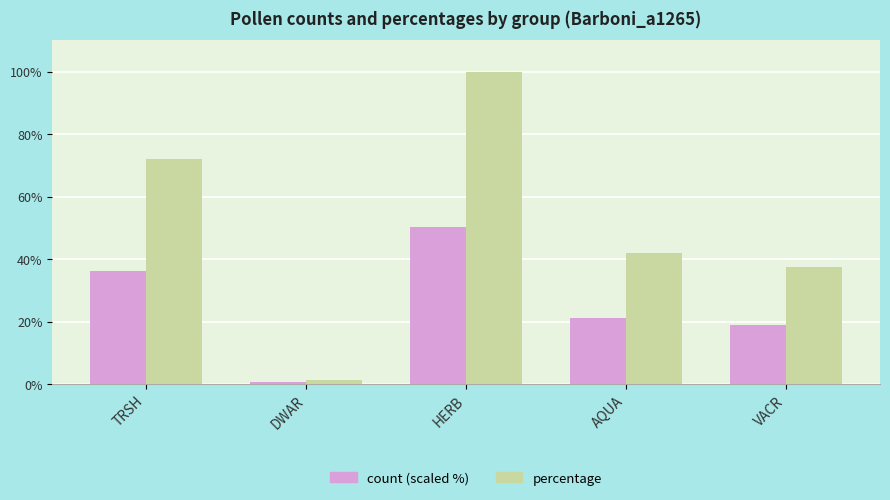

What is the spread (max minus min) of values at VACR?

18.7